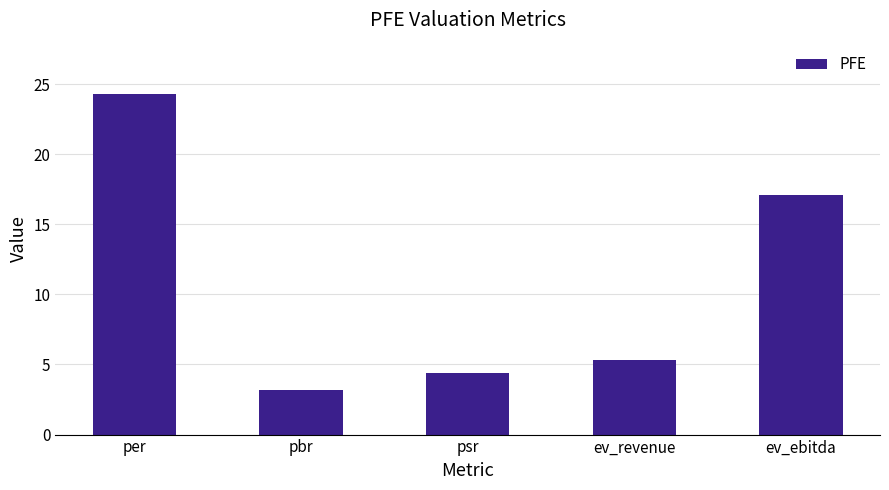

What position from the left is ev_revenue?

4